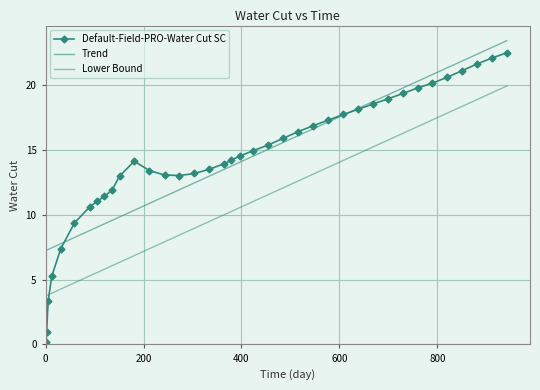

Reading left to right, extract all data points from this chart.

Default-Field-PRO-Water Cut SC: 0.2	1.0	3.3	5.3	7.4	9.4	10.6	11.0	11.4	11.9	13.0	14.1	13.4	13.1	13.0	13.2	13.5	14.0	14.2	14.5	15.0	15.4	15.9	16.4	16.9	17.3	17.8	18.2	18.6	19.0	19.4	19.8	20.2	20.6	21.1	21.7	22.1	22.5
Trend: 7.3	7.3	7.3	7.5	7.8	8.3	8.8	9.1	9.3	9.6	9.8	10.4	10.9	11.4	11.9	12.5	13.0	13.5	13.8	14.1	14.5	15.1	15.6	16.1	16.6	17.2	17.7	18.2	18.8	19.3	19.8	20.3	20.8	21.4	21.9	22.4	22.9	23.5
Lower Bound: 3.8	3.8	3.8	4.0	4.3	4.8	5.3	5.6	5.8	6.1	6.3	6.9	7.4	7.9	8.4	9.0	9.5	10.0	10.3	10.6	11.0	11.6	12.1	12.6	13.1	13.7	14.2	14.7	15.3	15.8	16.3	16.8	17.3	17.9	18.4	18.9	19.4	20.0